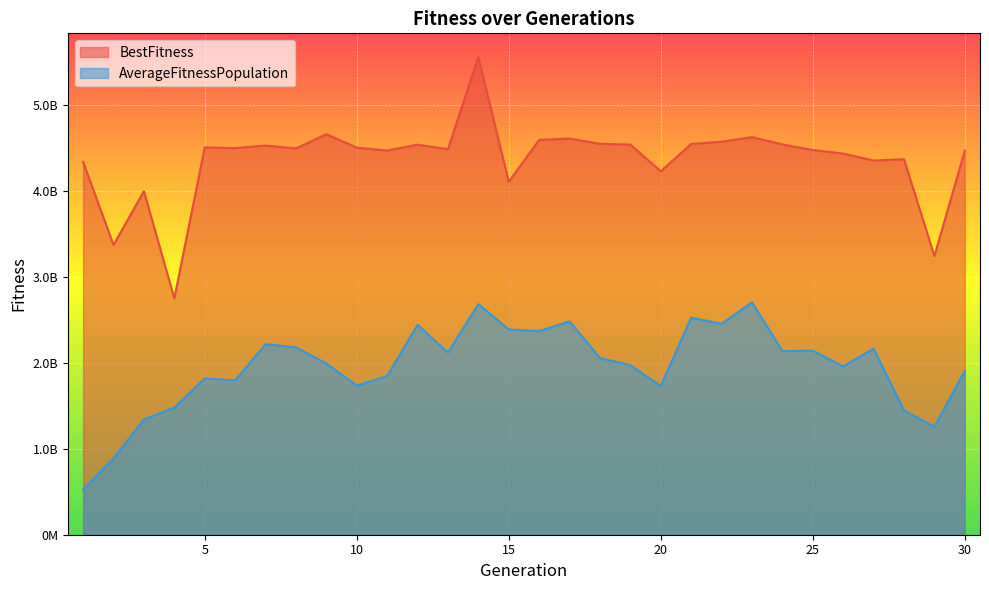

At which category does BestFitness reach its first local peak?

3